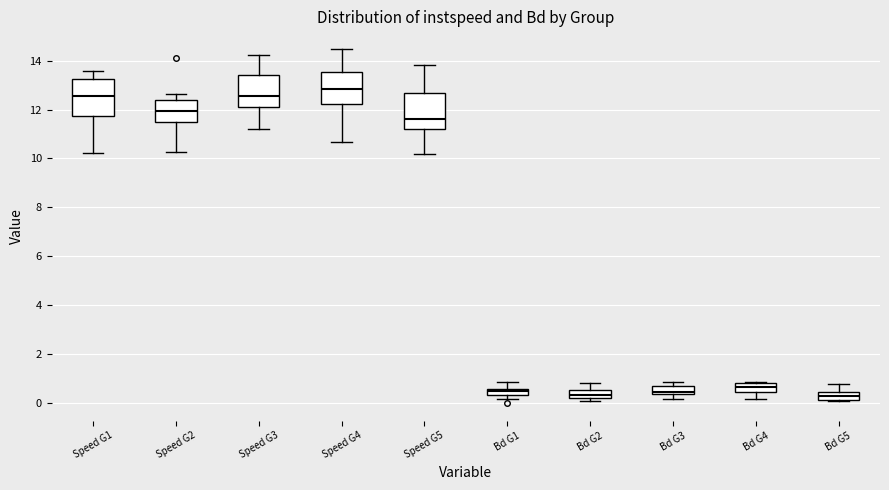

Where does the median line of the box for Speed G5 sit on the y-axis? The values are not printed on the chart, so give them approximately, as read against the axis.

11.6